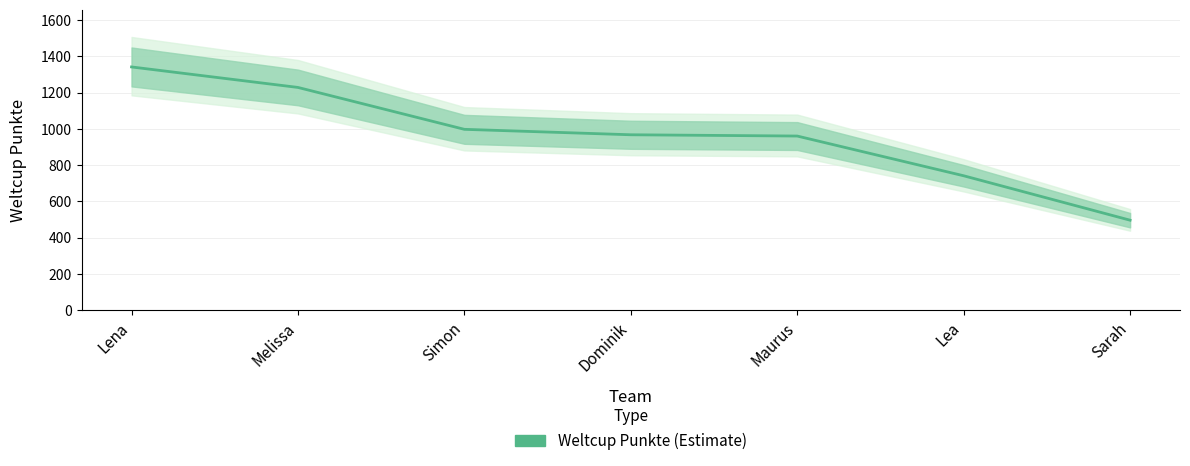

True or false: the data shows 283 at Melissa.

False